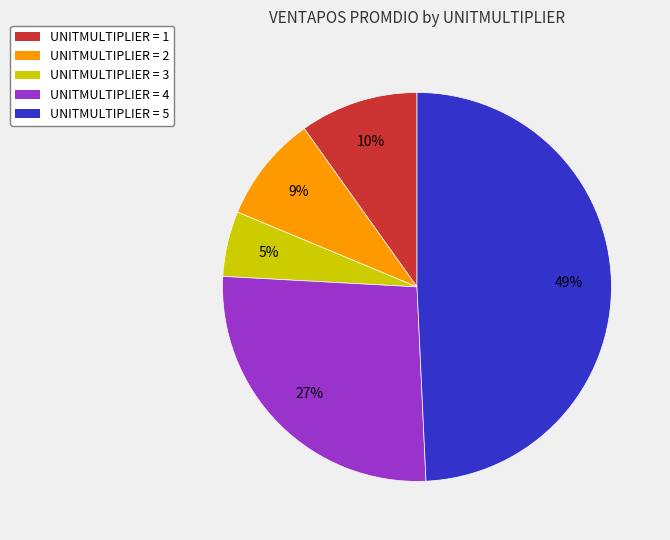

To the nearest percent, what is the average slice percentage?

20%